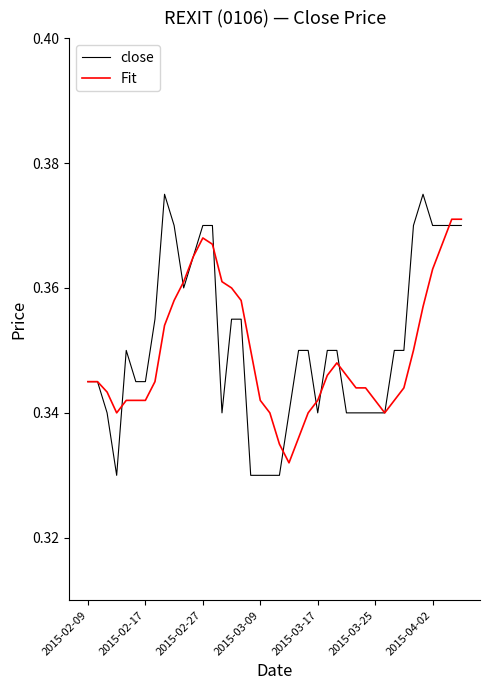

Which series has the largest total across all categories?

close